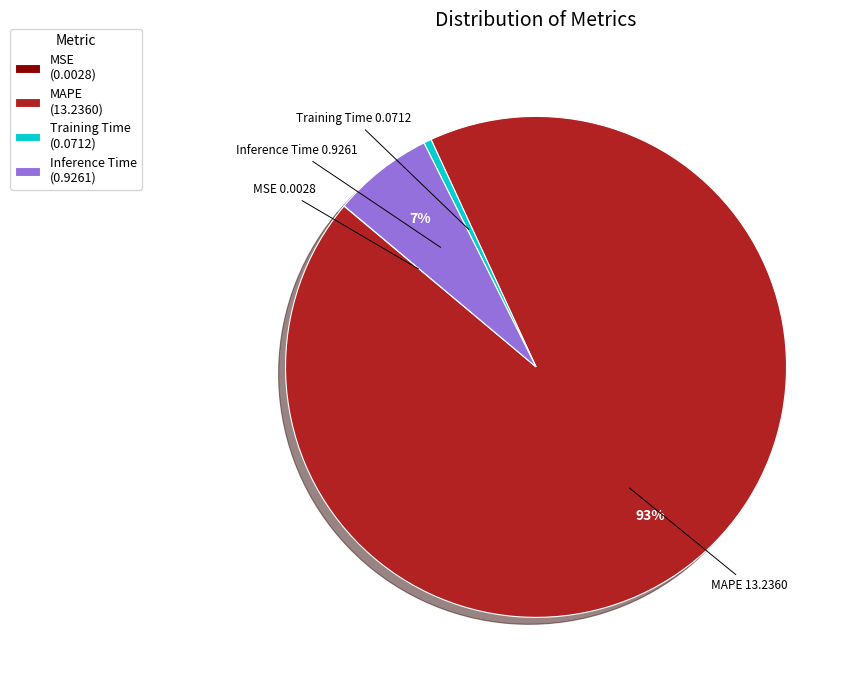

The Inference Time slice represents 7% of the pie. True or false?

True